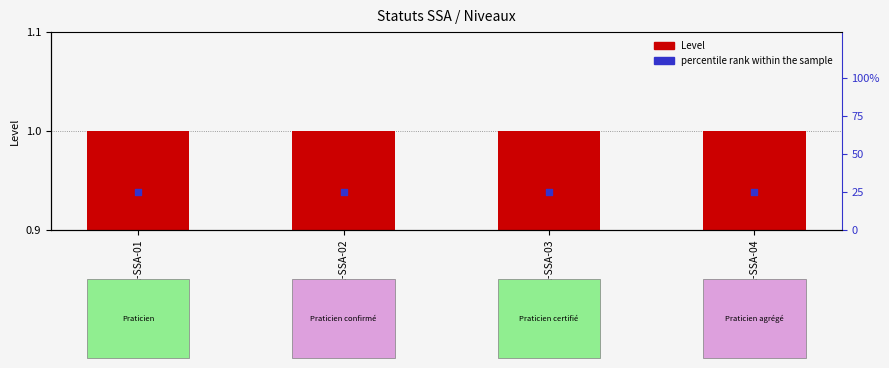

Which series reaches the maximum Y coordinate?

percentile rank within the sample